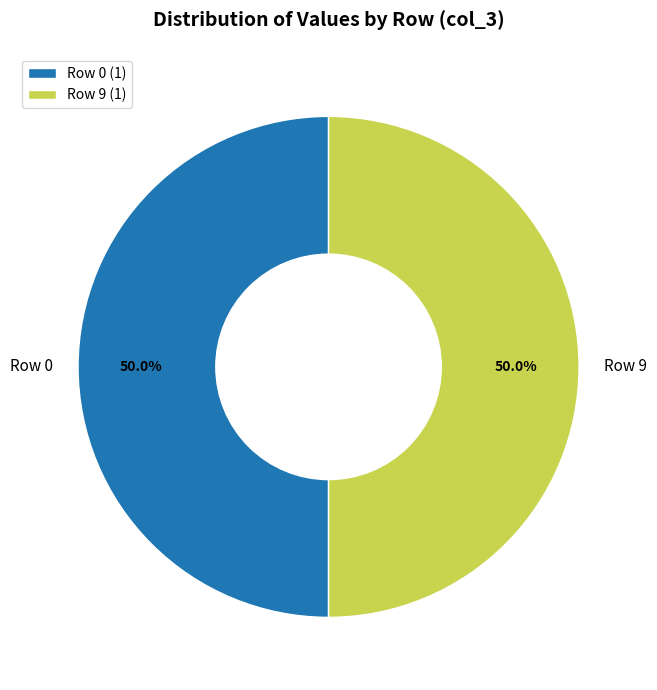

Is the sum of Row 0 and Row 9 greater than half?

Yes